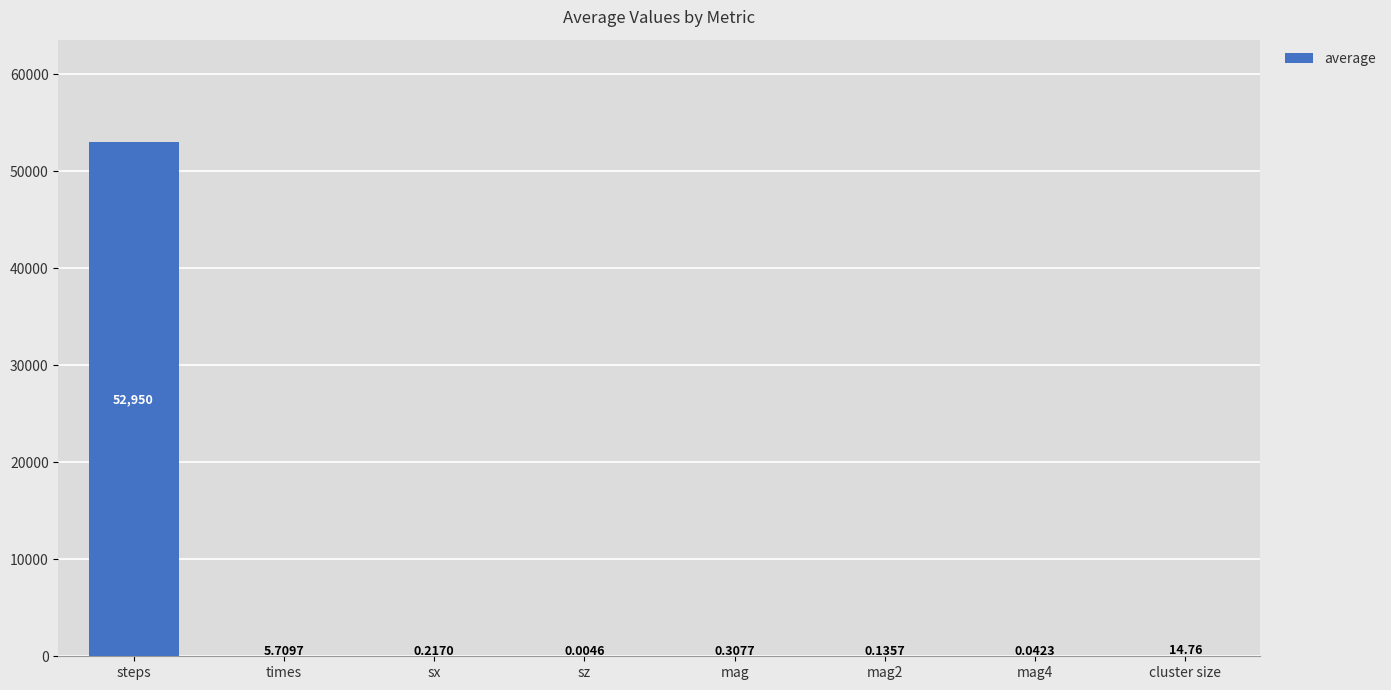

What is the change in value from times to mag4?

-5.7